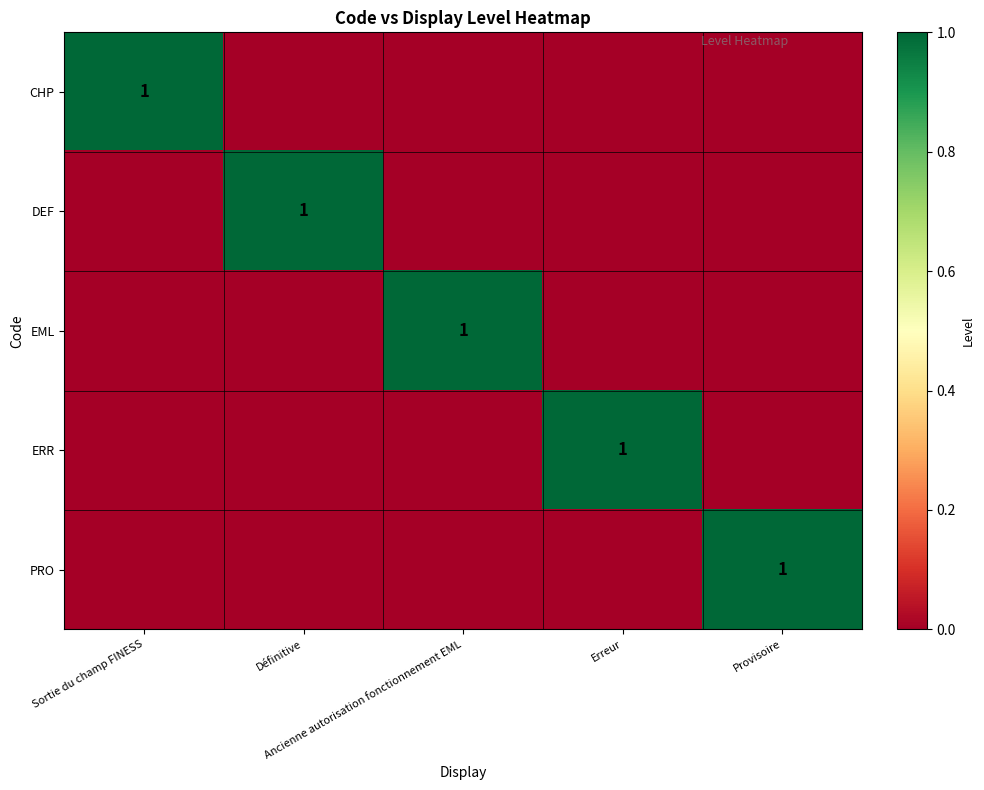

At which label is DEF closest to 0?

Sortie du champ FINESS